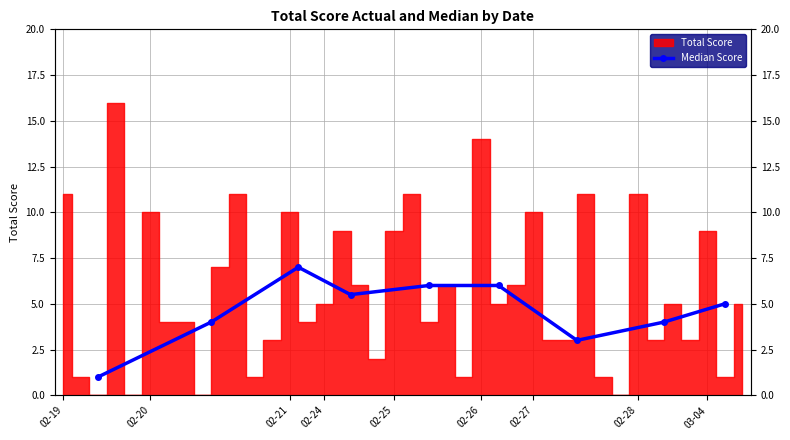

Is it true that the value at 02-19 is 0.6?

False